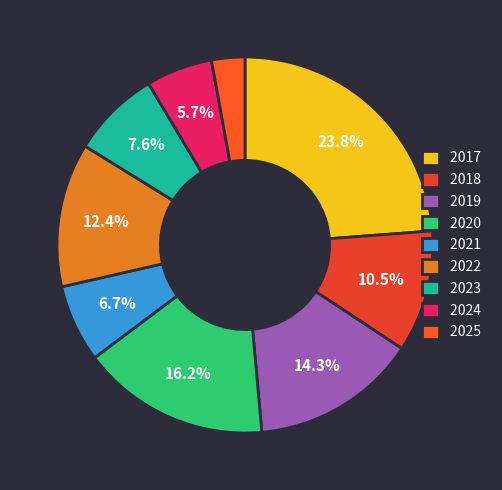

To the nearest percent, what is the average slice percentage?

11%